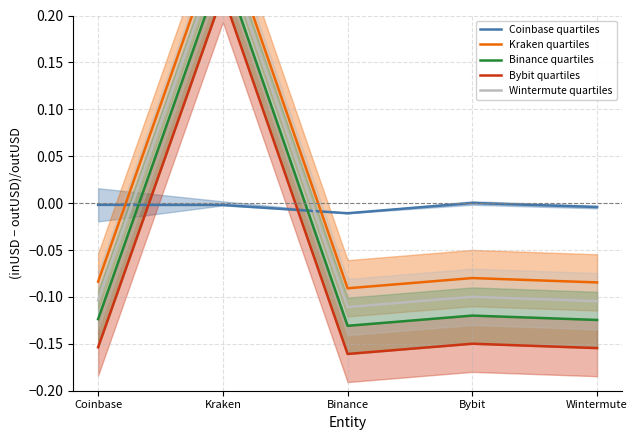

What is the spread (max minus min) of values at Coinbase?

0.2